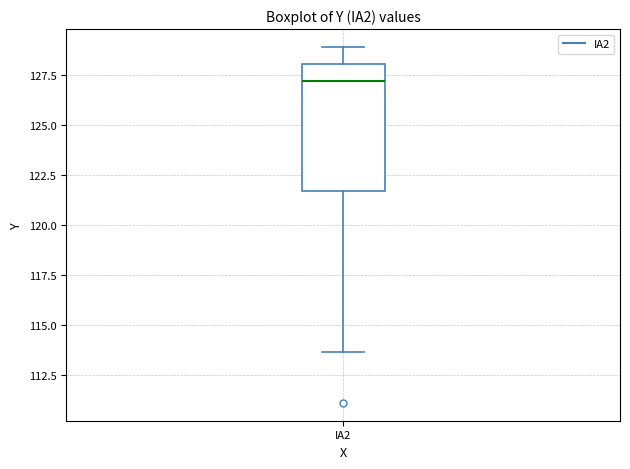

Read this box plot against the y-axis: the position of the median line, the range covered by the box, and the ends of both whiskers. The values are not printed on the chart, so give them approximately, as read against the axis.

median 127.0, box 121.5 to 128.0, whiskers 113.5 to 129.0